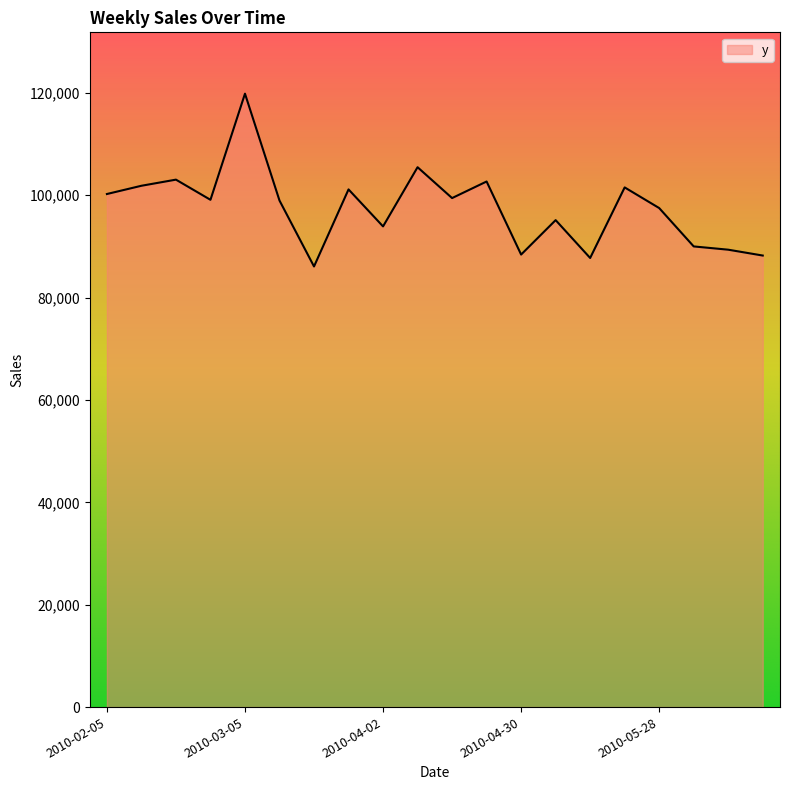

What is the maximum value shown in the chart?

119812.4